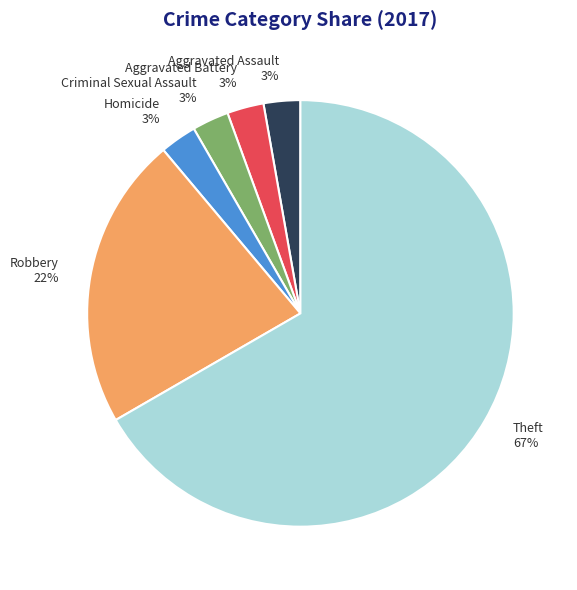

Combined, do Homicide and Aggravated Assault account for over 50%?

No